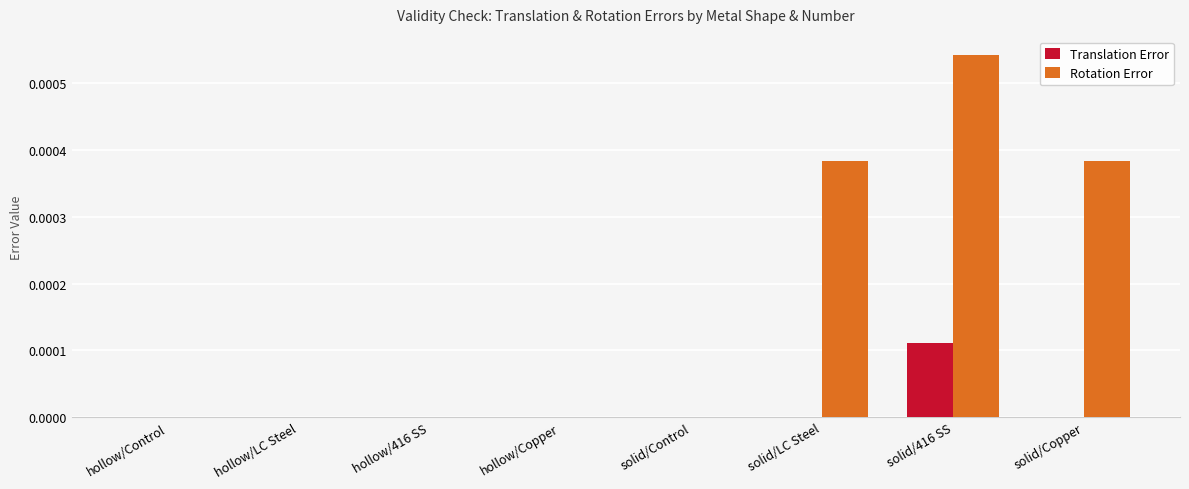

How many series are shown in this chart?

2